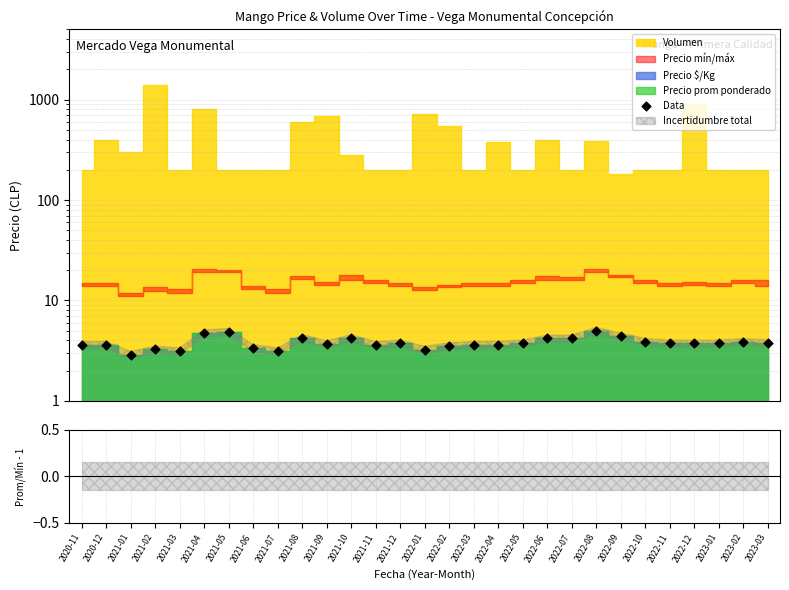

Approximately how many times larger is the value at 2022-05 compared to 2020-12?

1.0